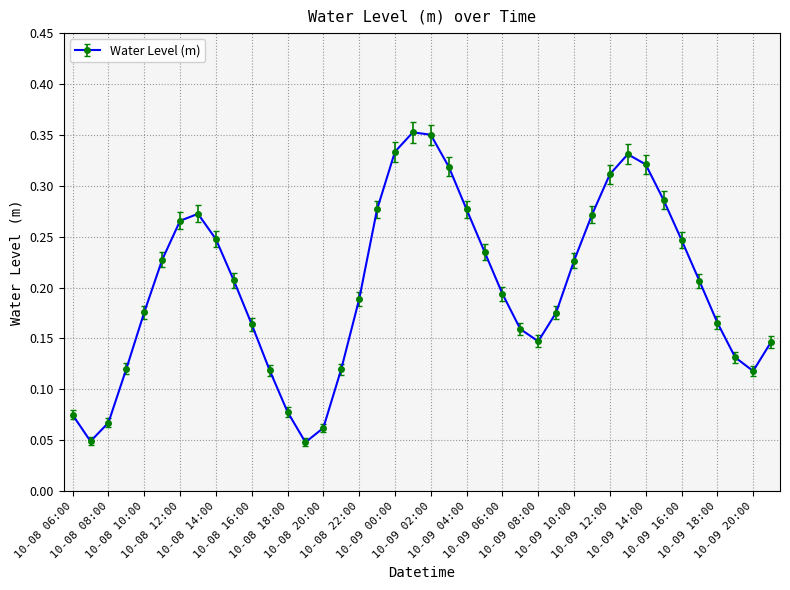

How many interior local valleys (lower than both neighbors) does the data have?

4